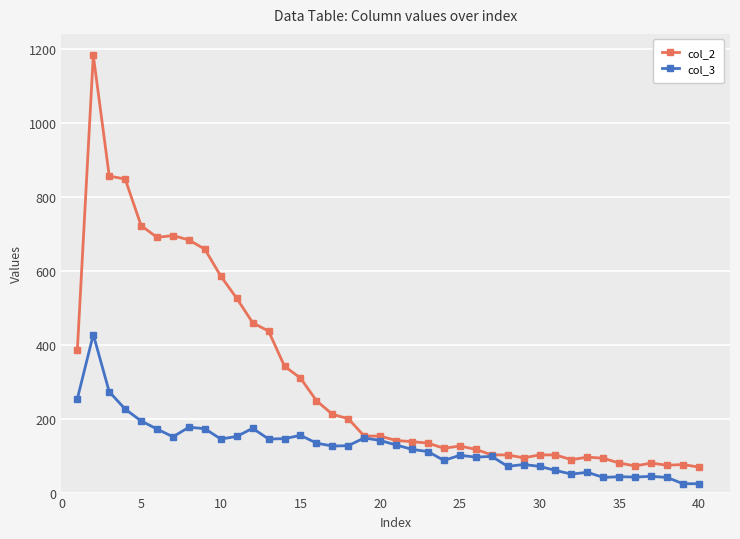

True or false: col_3 has more than 1 points higher than both neighbors.

True